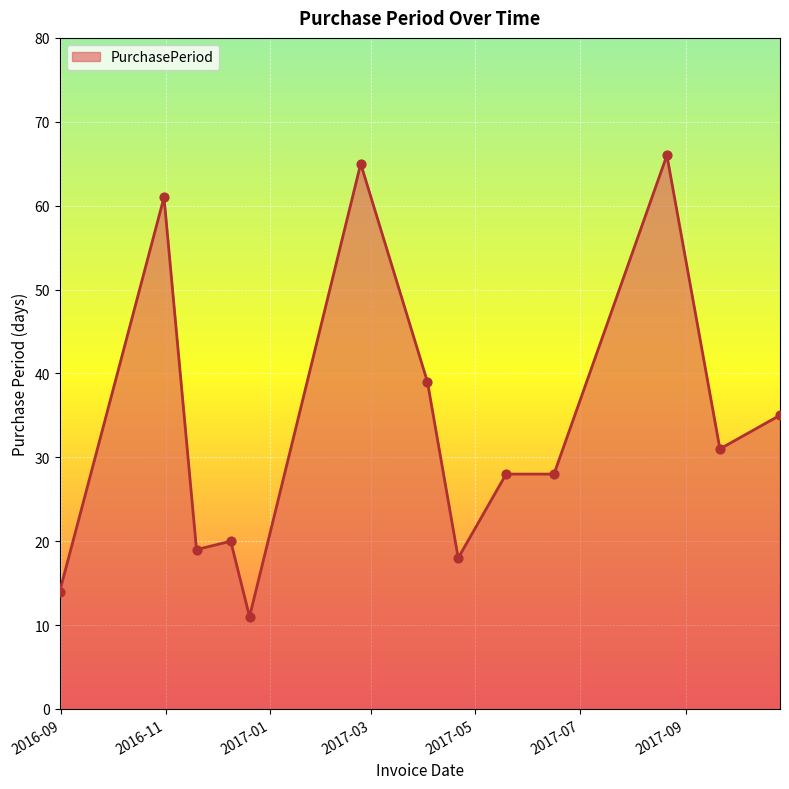

What is the change in value from 2016-08-31 to 2017-08-21?

+52